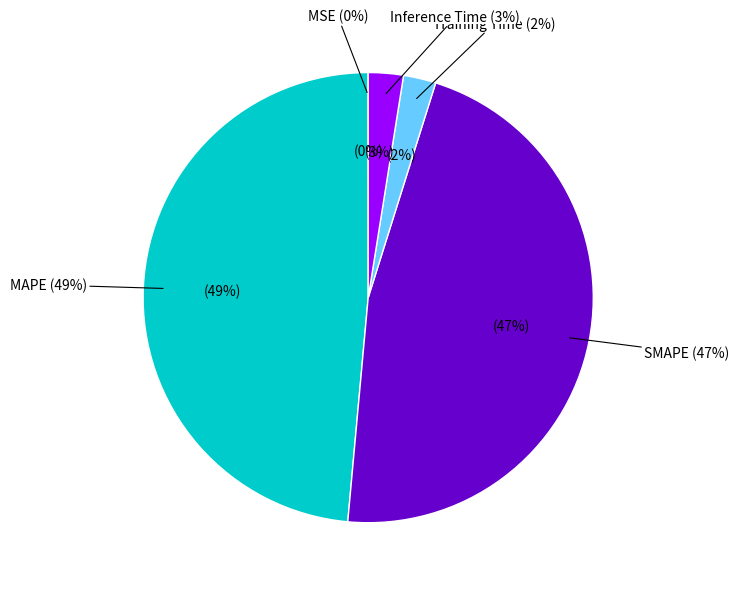

Does any single category account for the majority?

No